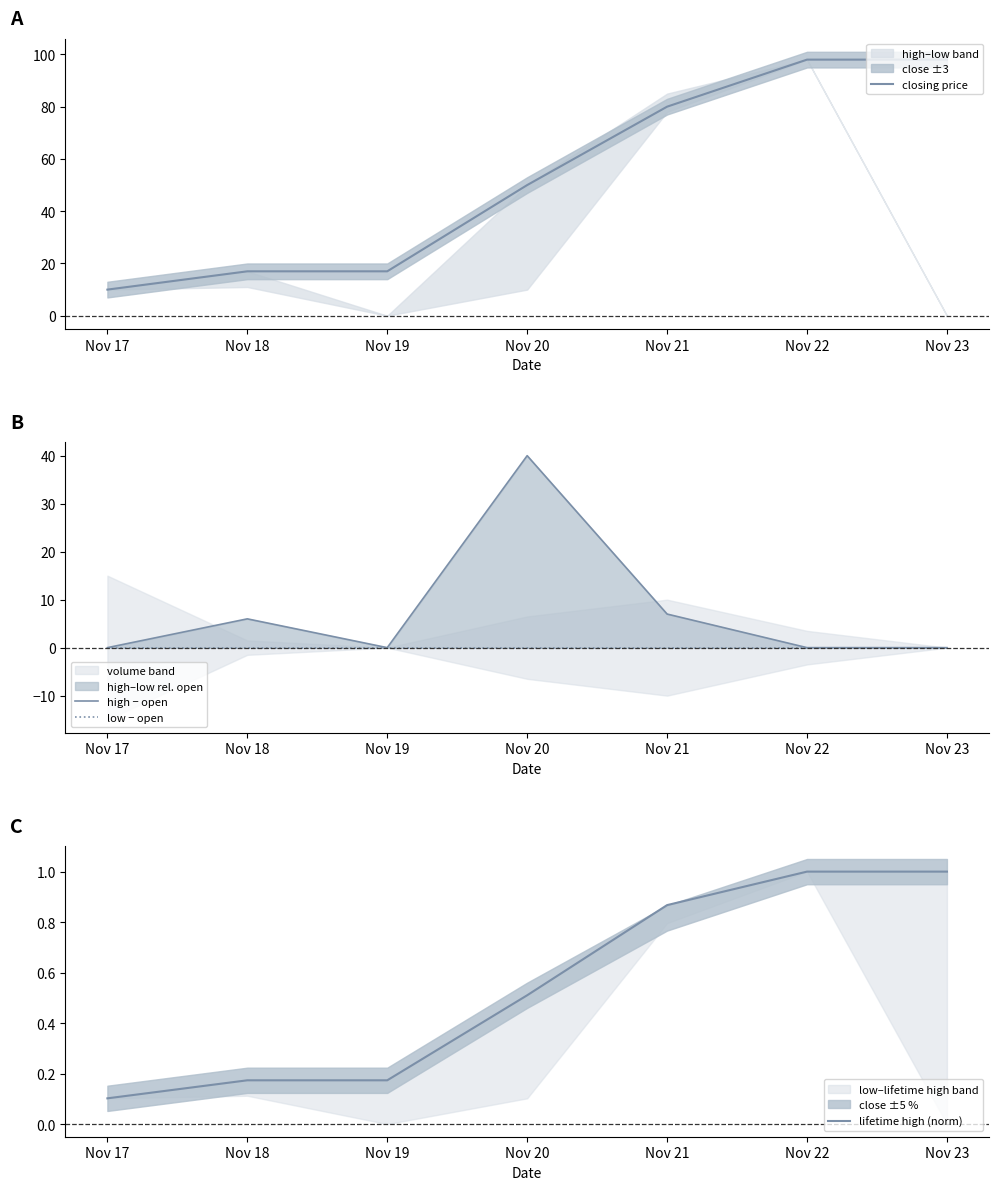

What is the difference between the highest and lowest values at Nov 21?

80.0